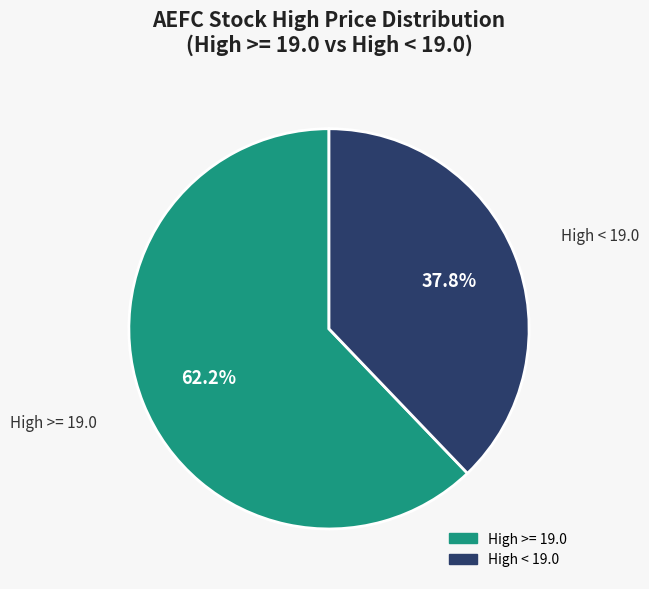

Does any single category account for the majority?

Yes